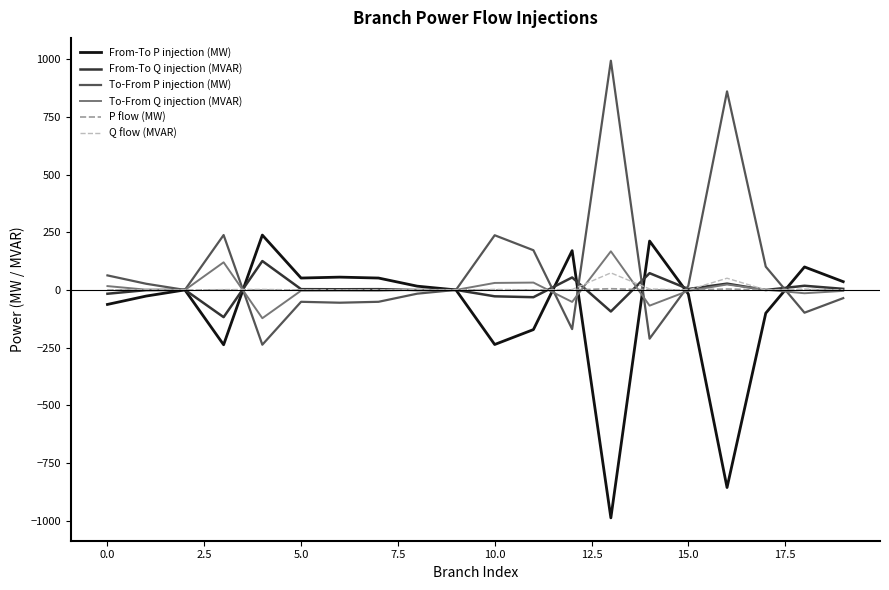

Does the chart have visible grid lines?

No